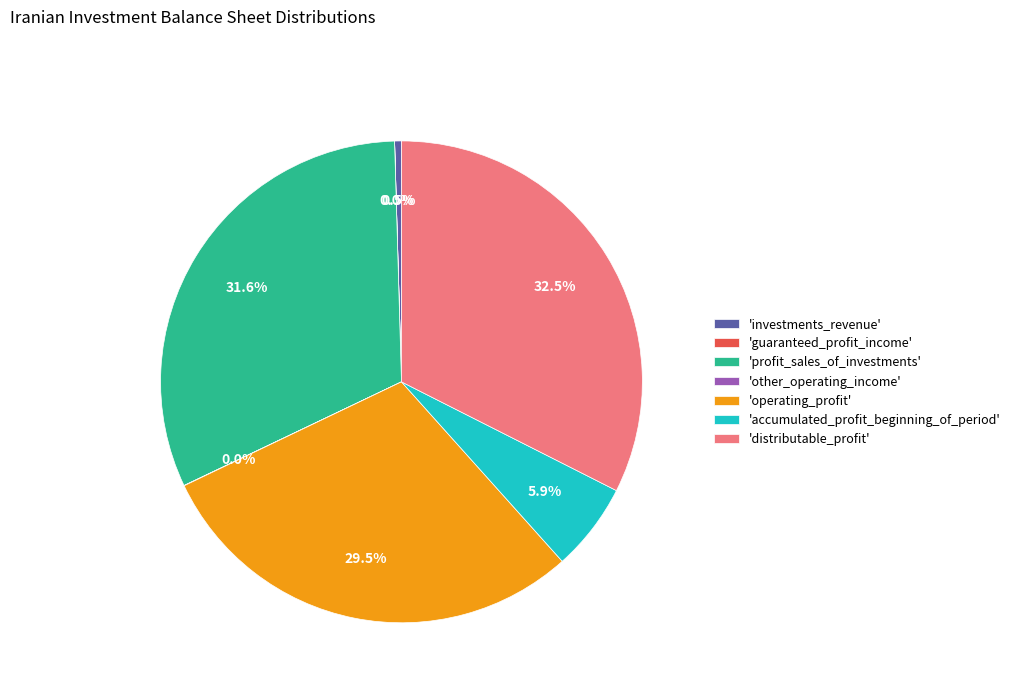

Approximately how many times larger is the value at 'distributable_profit' compared to 'operating_profit'?

1.1